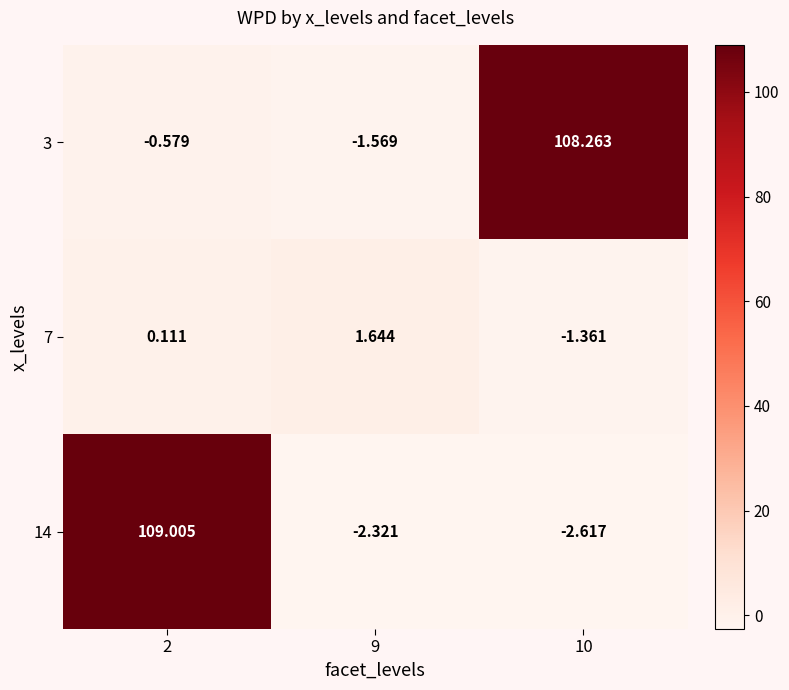

Is the value of 3 at 9 greater than the value of 14 at 10?

Yes